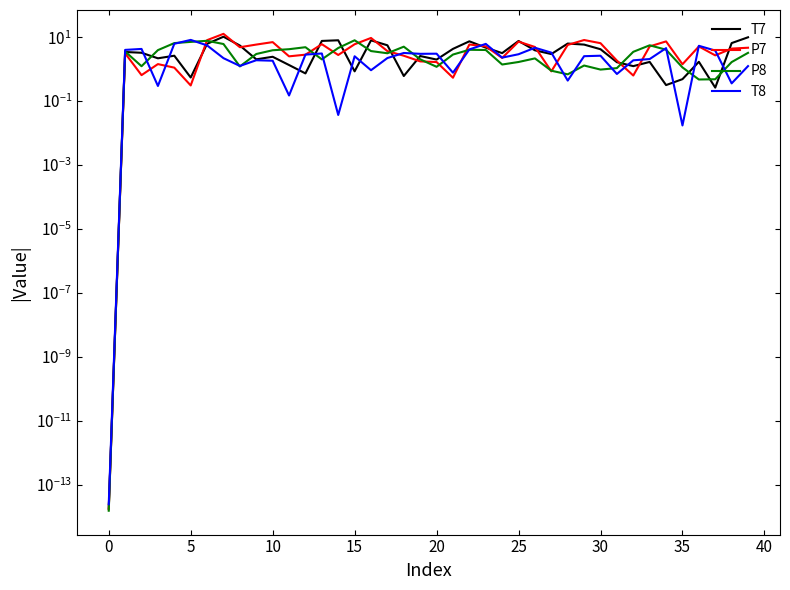

How many values in the T8 series are below 2?

15